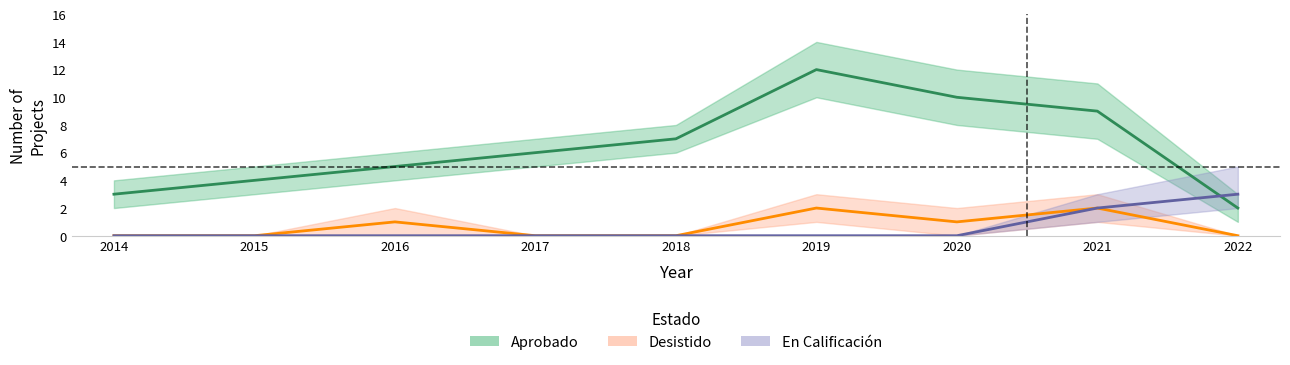

True or false: En Calificación and Desistido cross at least once.

False